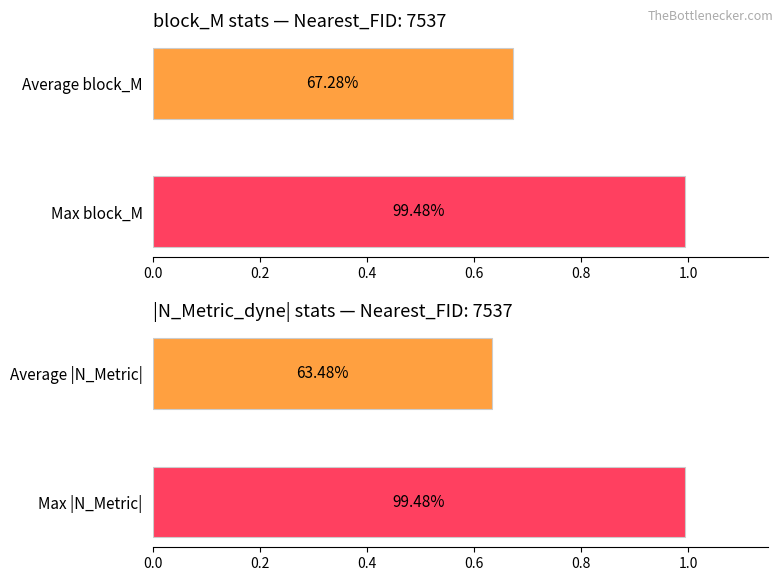

Are the bars grouped side by side (vs. stacked)?

Yes